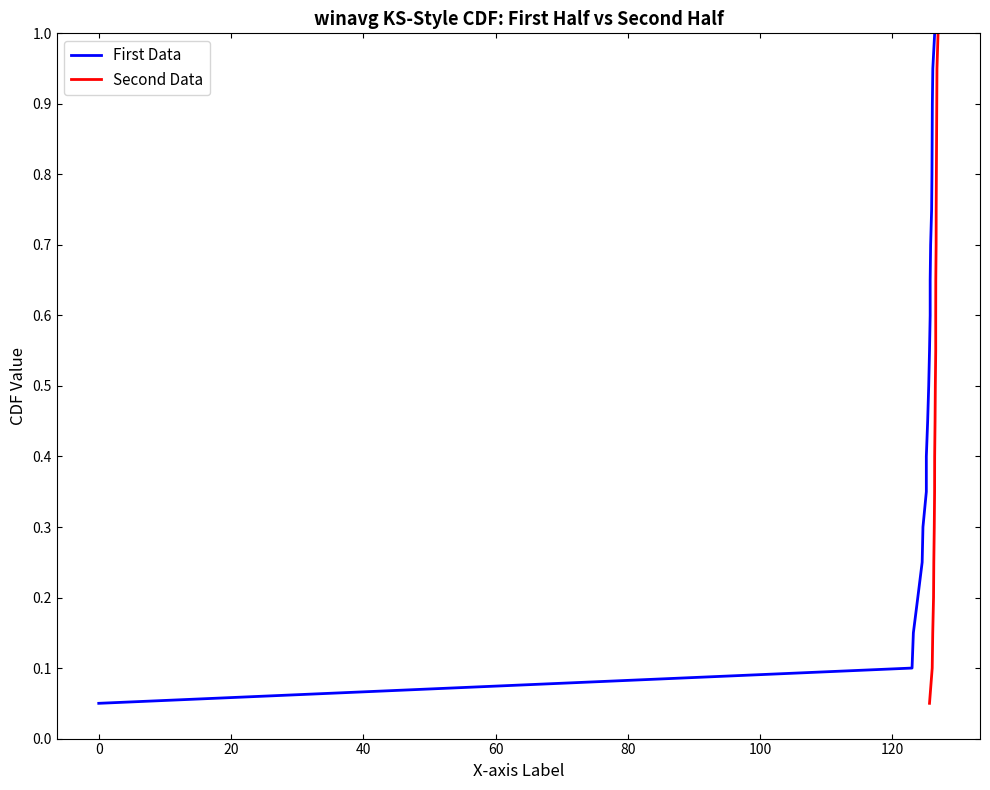

Rank the series by their maximum value, from highest to lowest.

First Data, Second Data